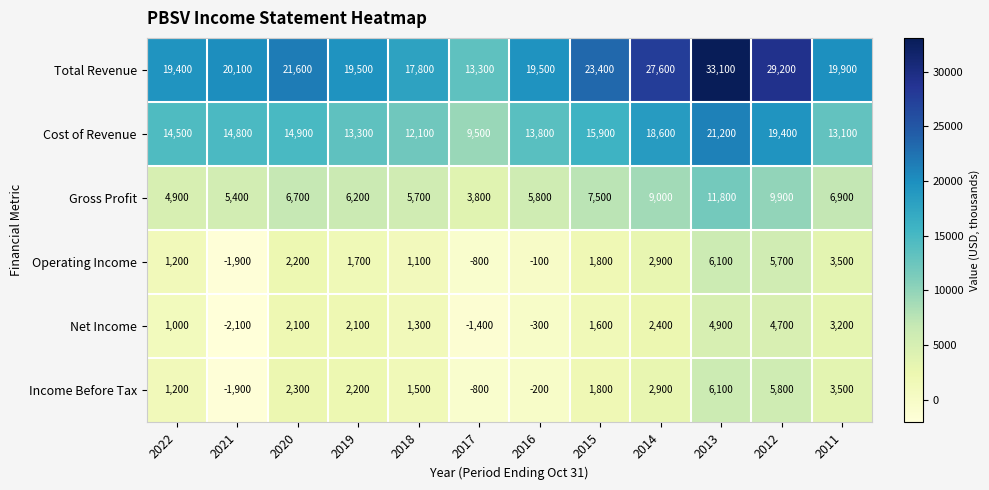

How many distinct data groups are displayed?

6